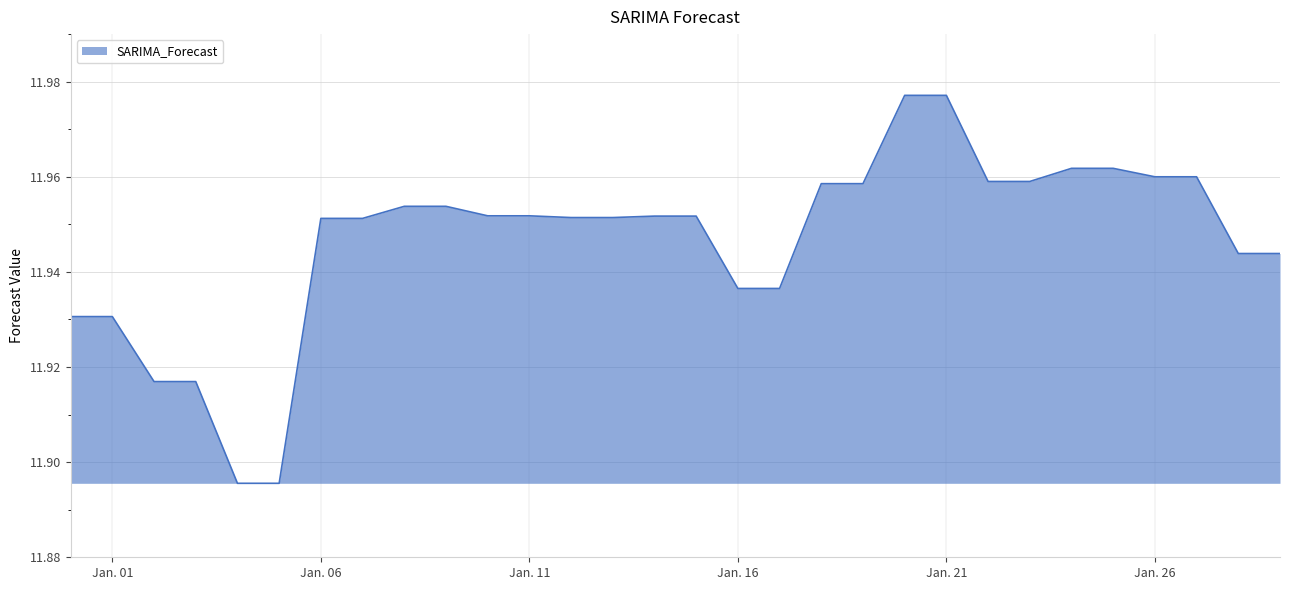

Reading left to right, what are all the values shown in this chart?

11.9	11.9	11.9	11.9	11.9	11.9	12.0	12.0	12.0	12.0	12.0	12.0	12.0	12.0	12.0	12.0	11.9	11.9	12.0	12.0	12.0	12.0	12.0	12.0	12.0	12.0	12.0	12.0	11.9	11.9